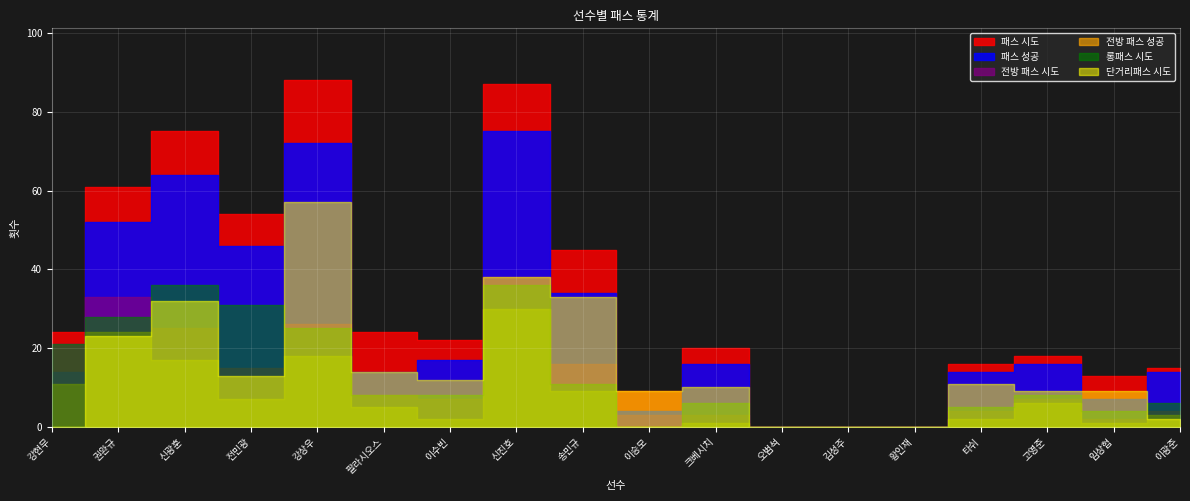

List the labels in order of 전방 패스 시도 value, smallest first.

오범석, 김성주, 황인재, 임상협, 이승모, 크베시치, 타쉬, 이광준, 이수빈, 고영준, 팔라시오스, 전민광, 송민규, 강현무, 신광훈, 강상우, 권완규, 신진호